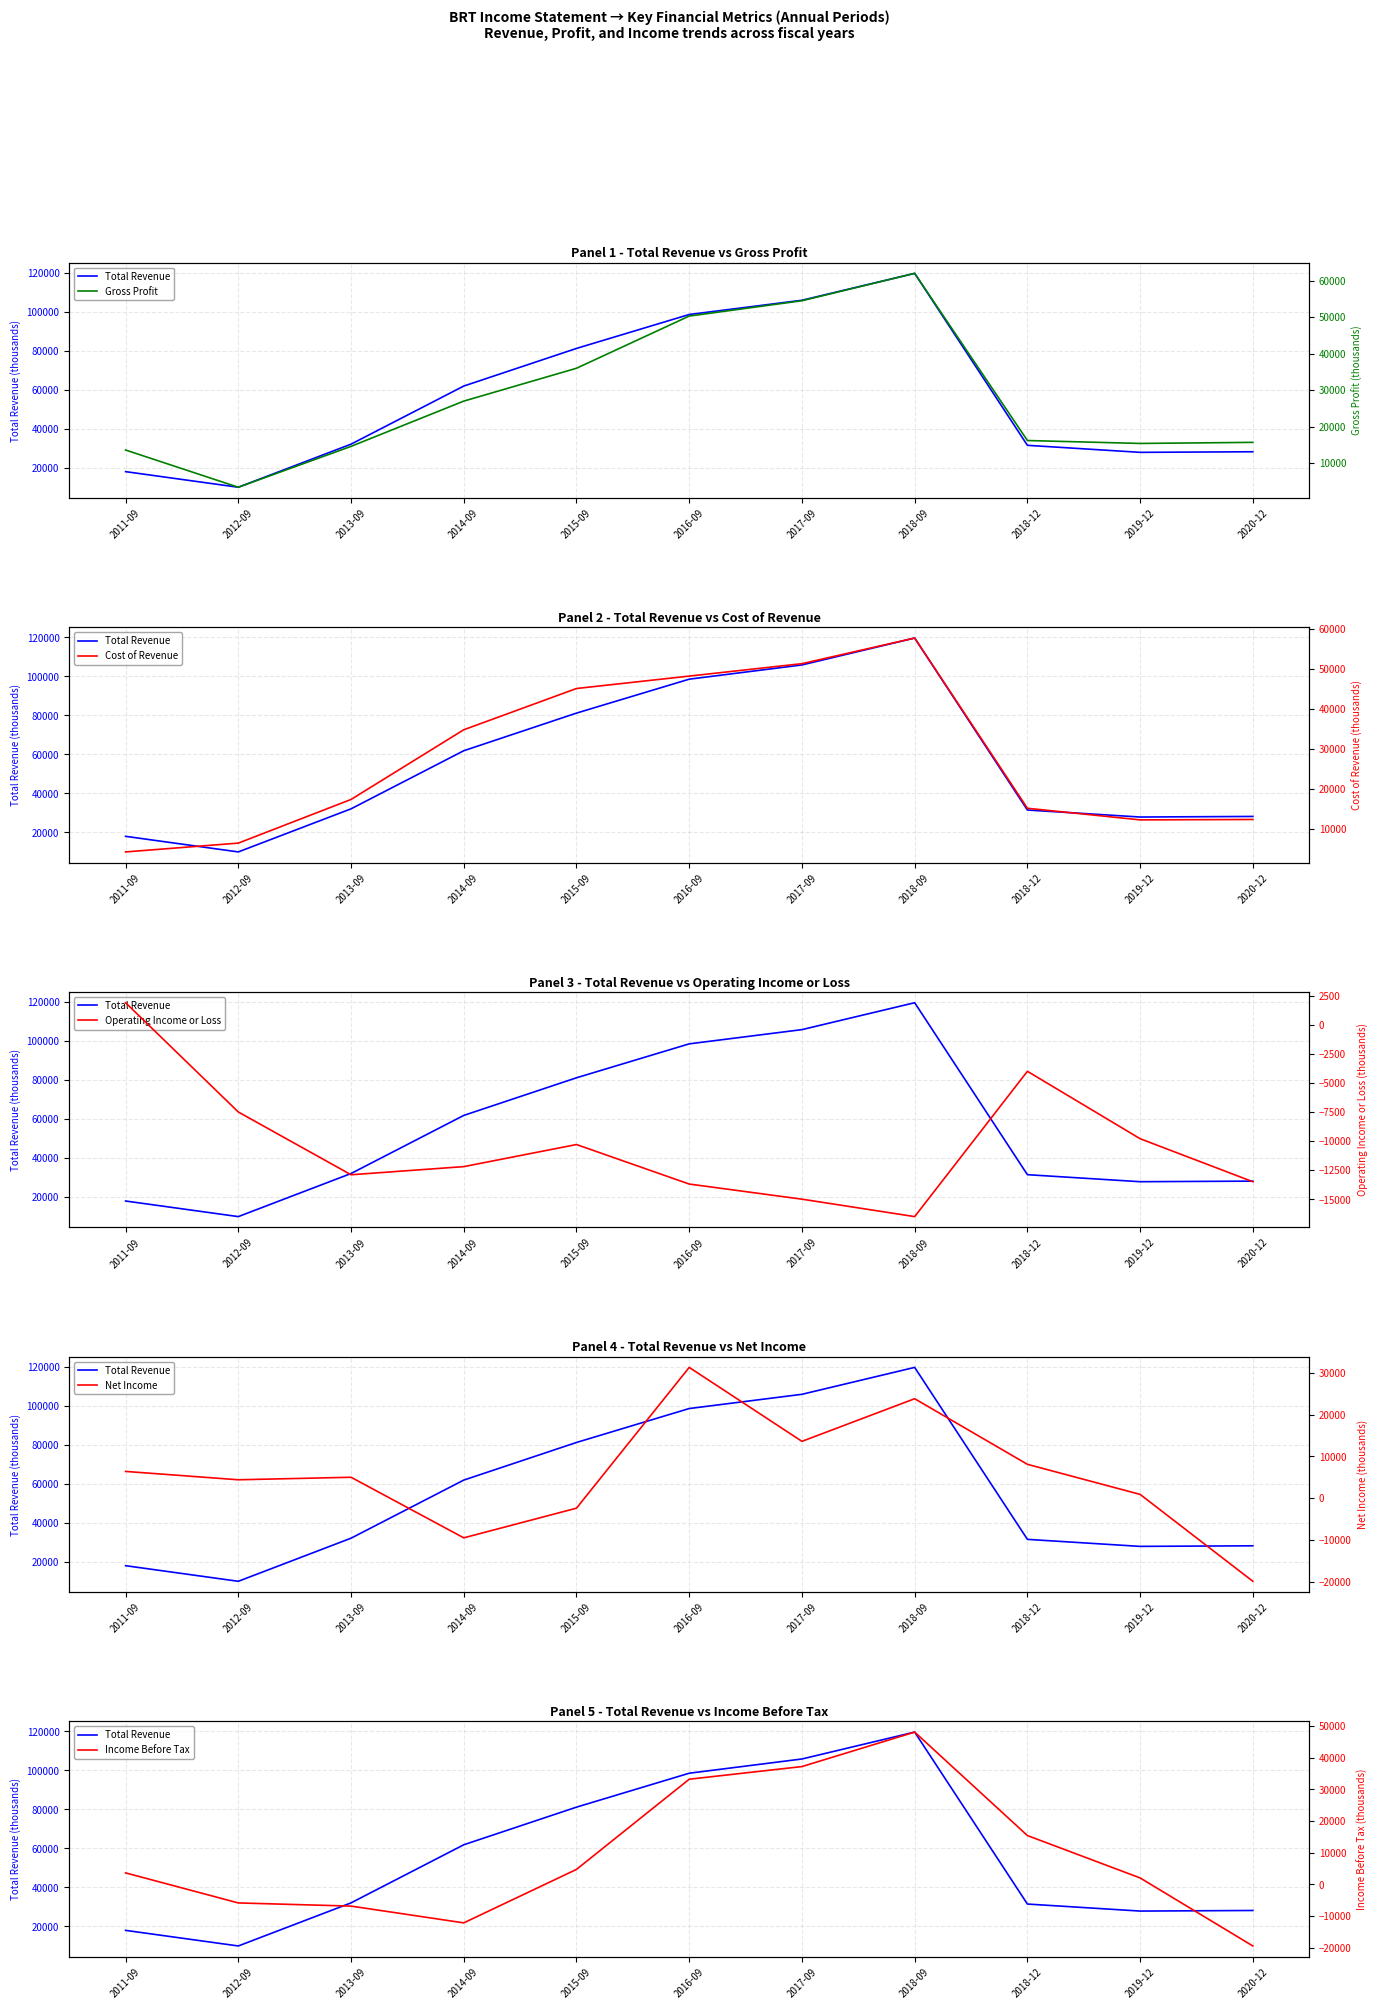

Where is the first local minimum for Income Before Tax?

2014-09